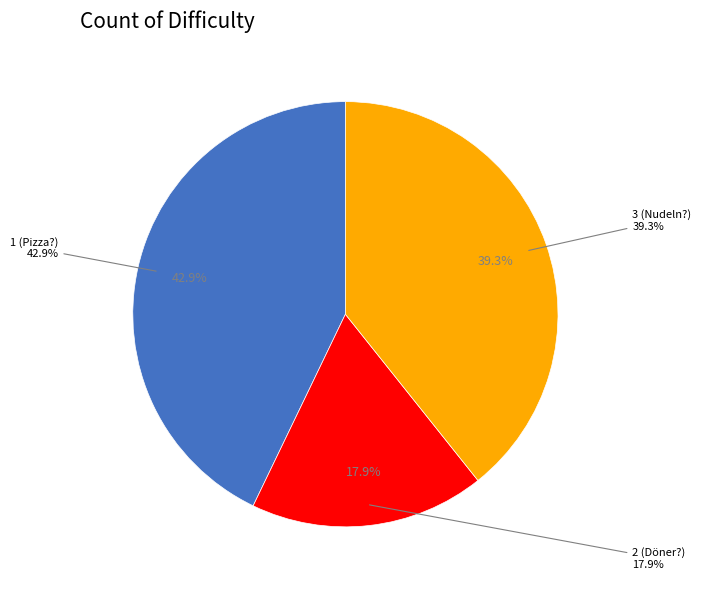

To the nearest percent, what is the difference between the largest and smallest slice percentages?

25%